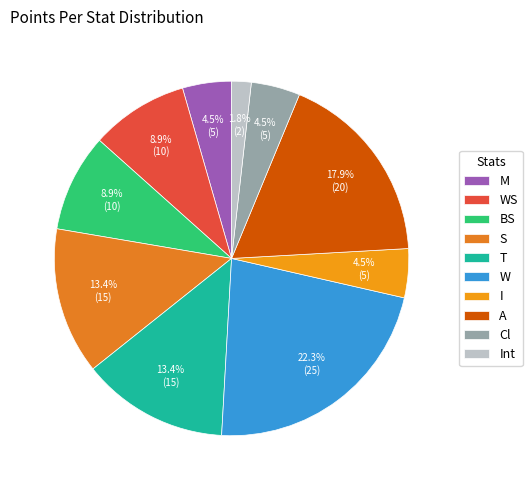

To the nearest percent, what is the difference between the Int and BS slice percentages?

7%